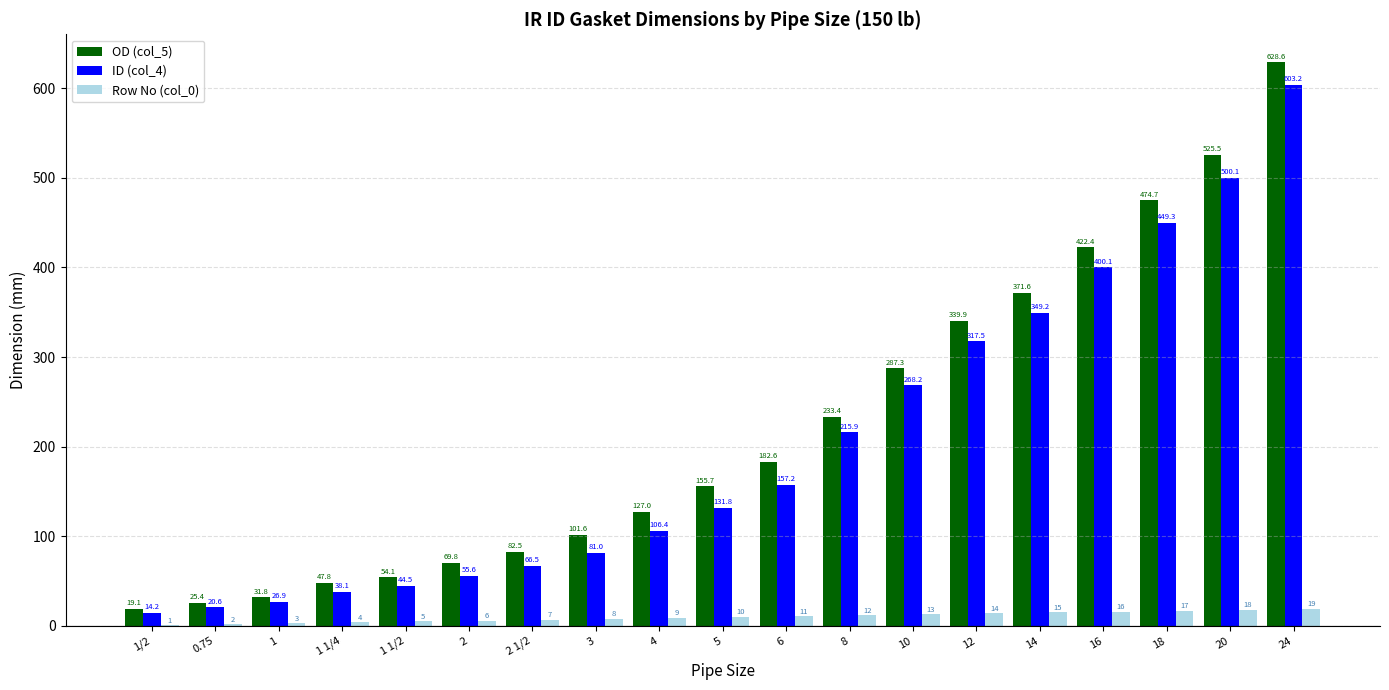

What is the spread (max minus min) of values at 16?

406.4